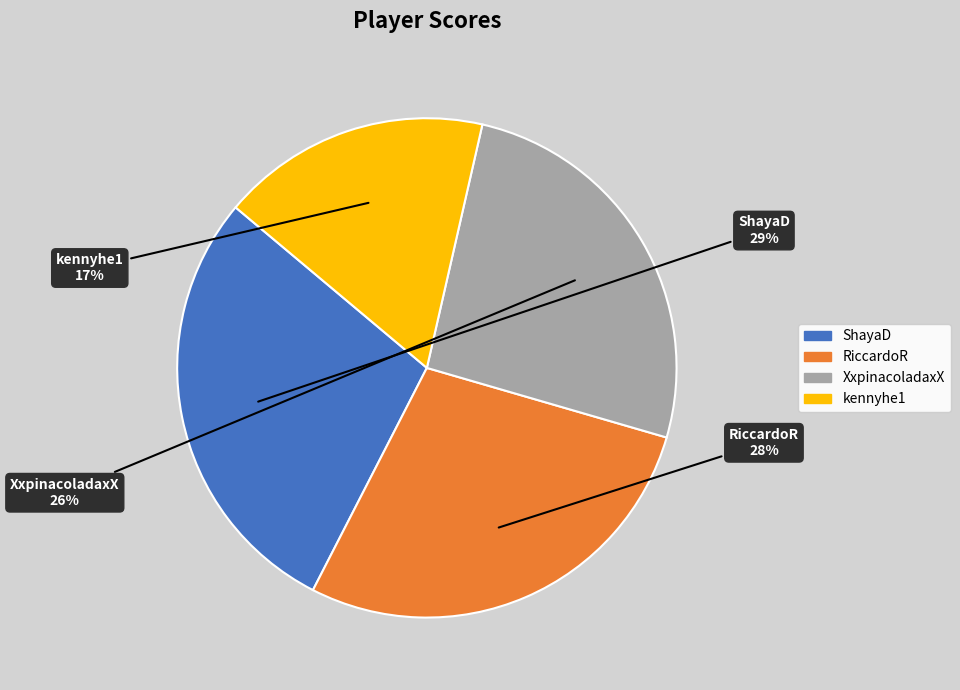

What is the smallest slice in the pie chart?

kennyhe1